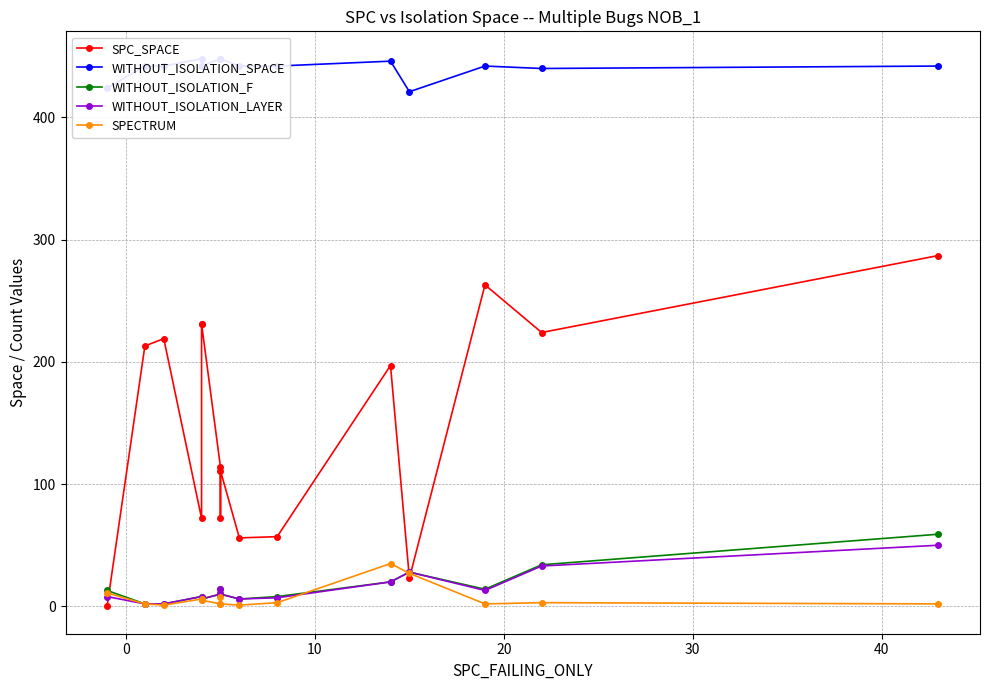

Between 10 and 30, which series saw the biggest shift?

SPC_SPACE